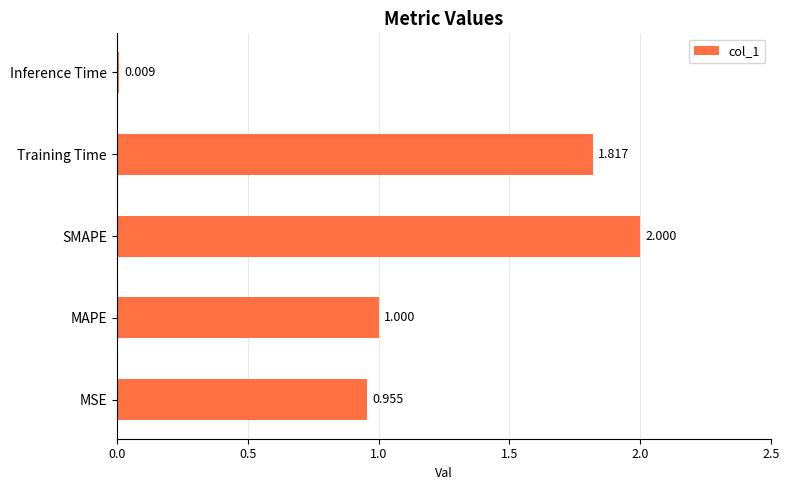

At which label is the value closest to 1?

MAPE